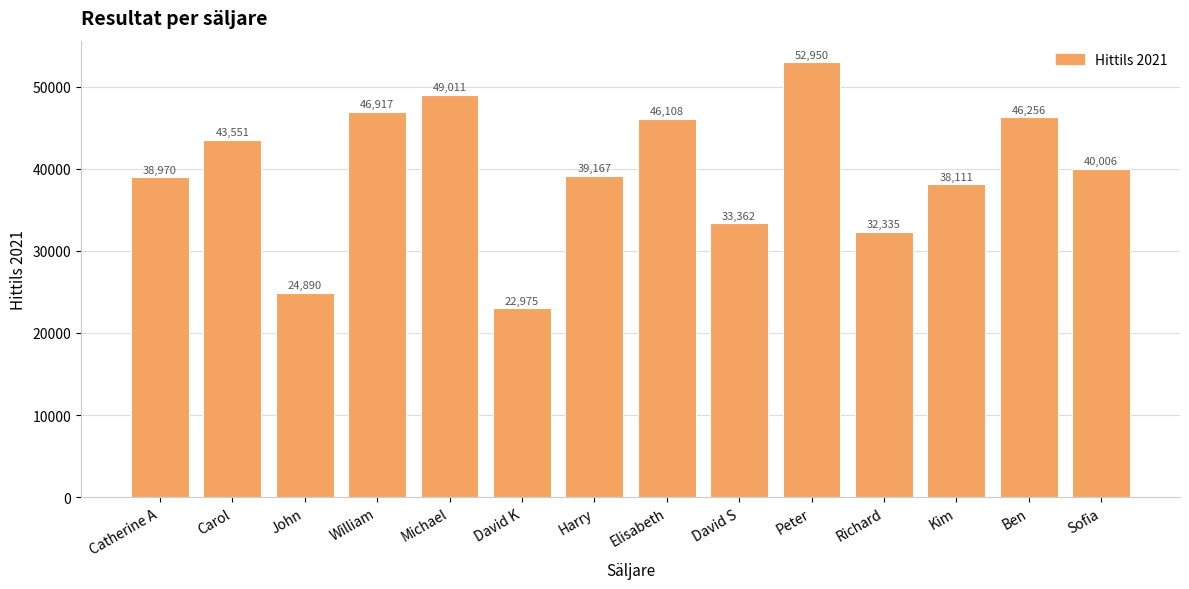

What is the label of the 1st bar from the right?

Sofia